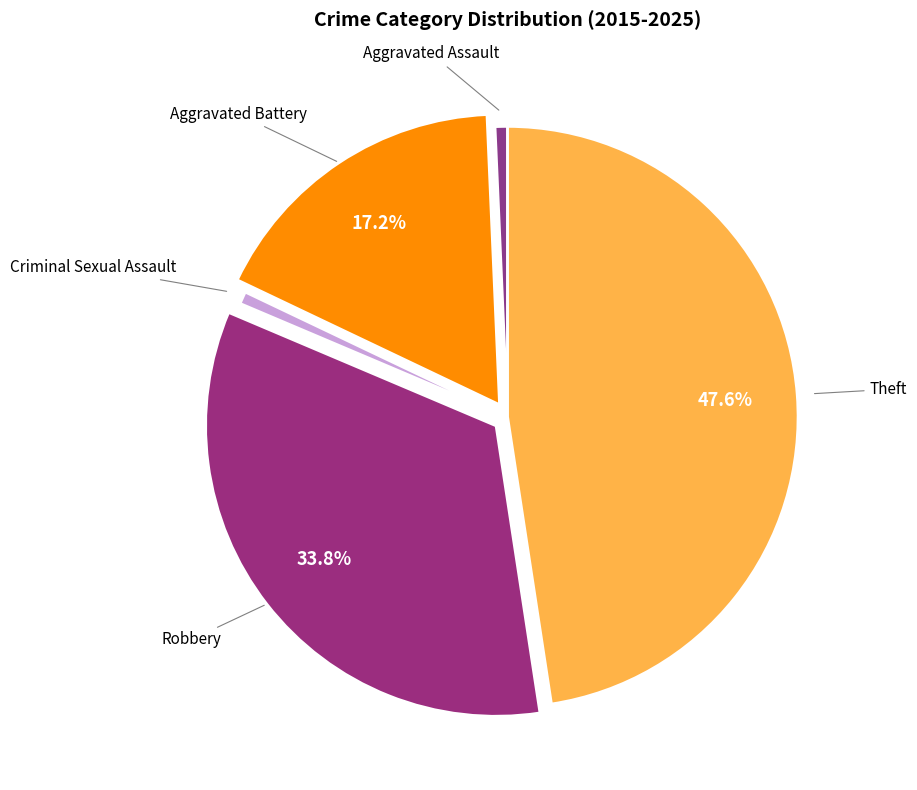

Does any single category account for the majority?

No